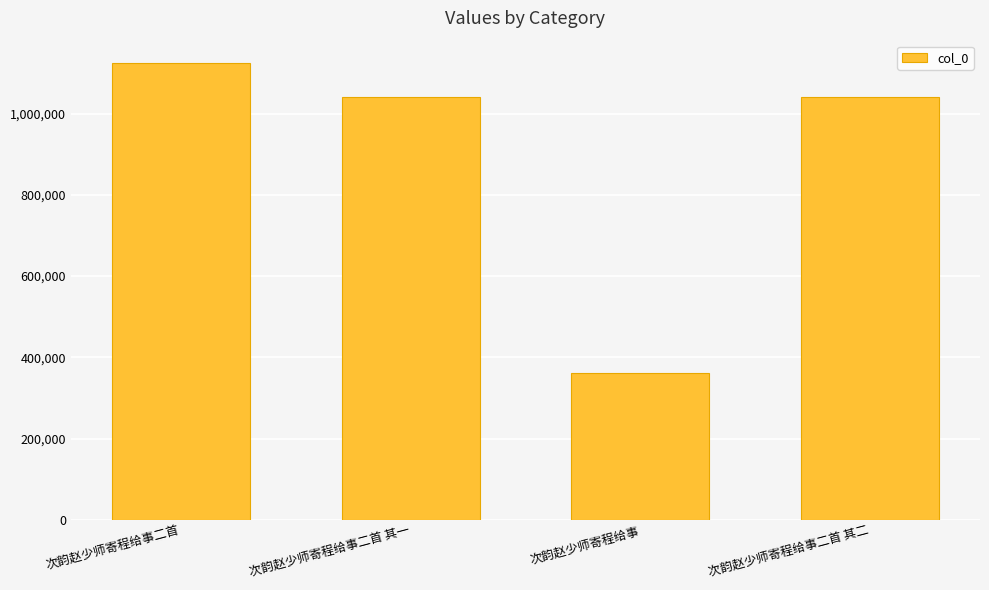

What is the average value?

891342